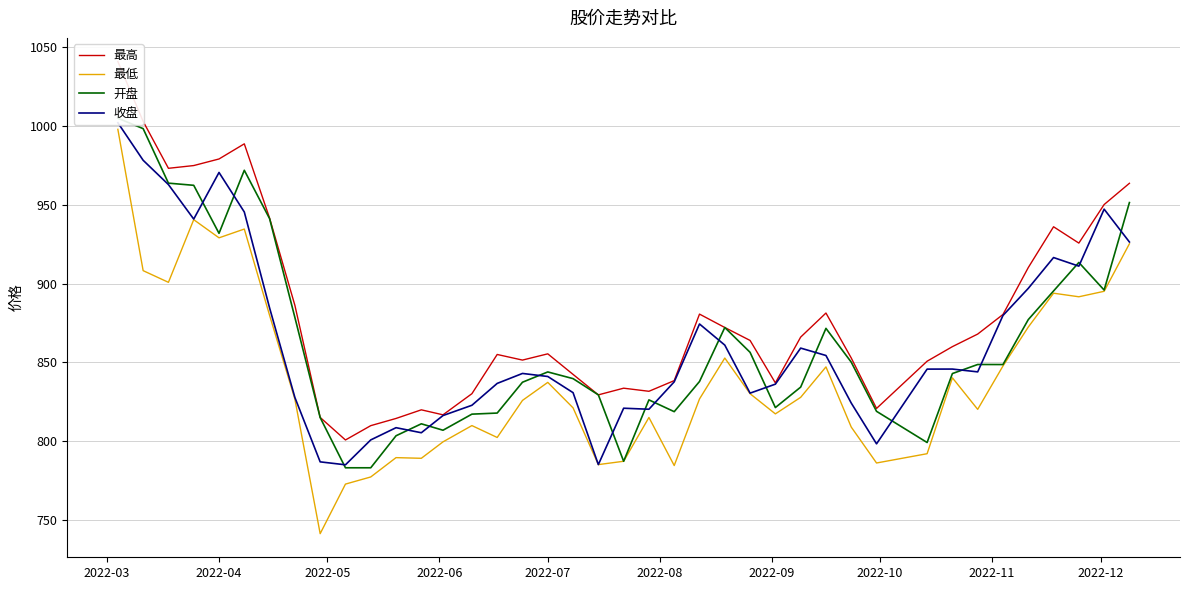

What is the label of the 2nd point from the left?

2022-04